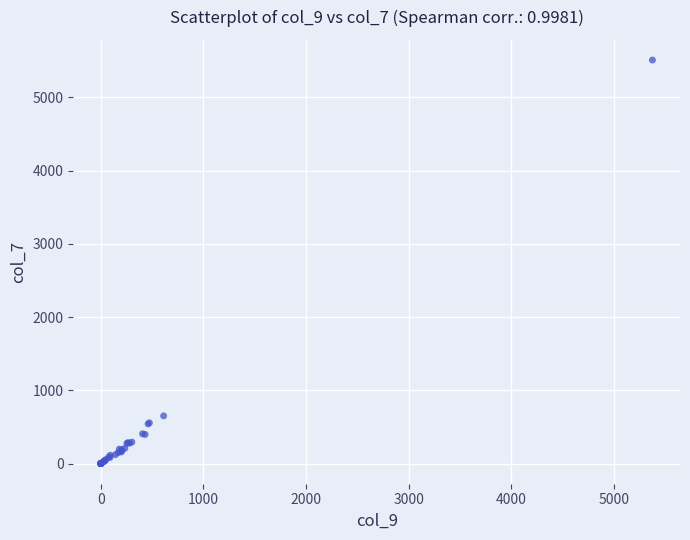

What Y value in the scatter plot is closest to 2755?

651.1